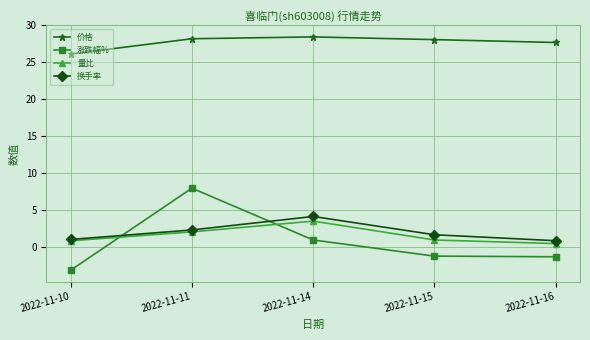

True or false: 价格 has a value of 38.1 at 2022-11-10.

False